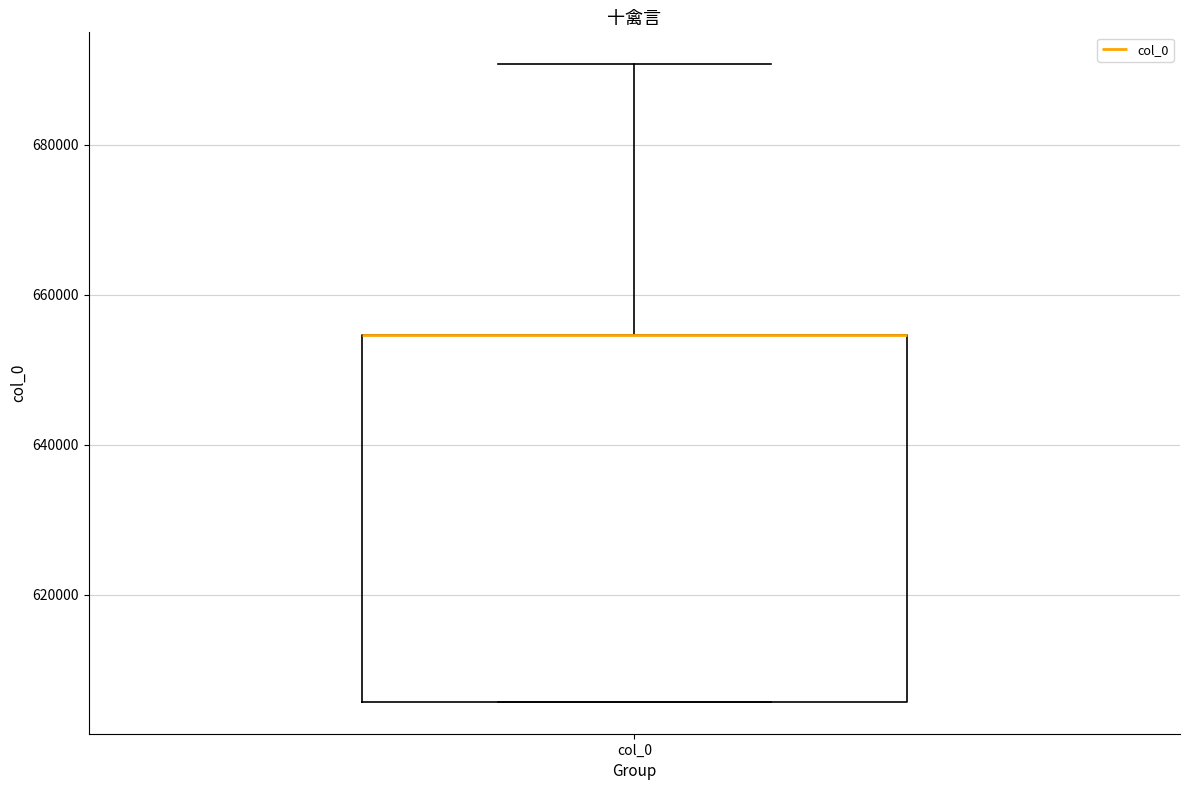

Read this box plot against the y-axis: the position of the median line, the range covered by the box, and the ends of both whiskers. The values are not printed on the chart, so give them approximately, as read against the axis.

median 654000 (drawn on the box's upper edge), box 606000 to 654000, whiskers 606000 to 690000